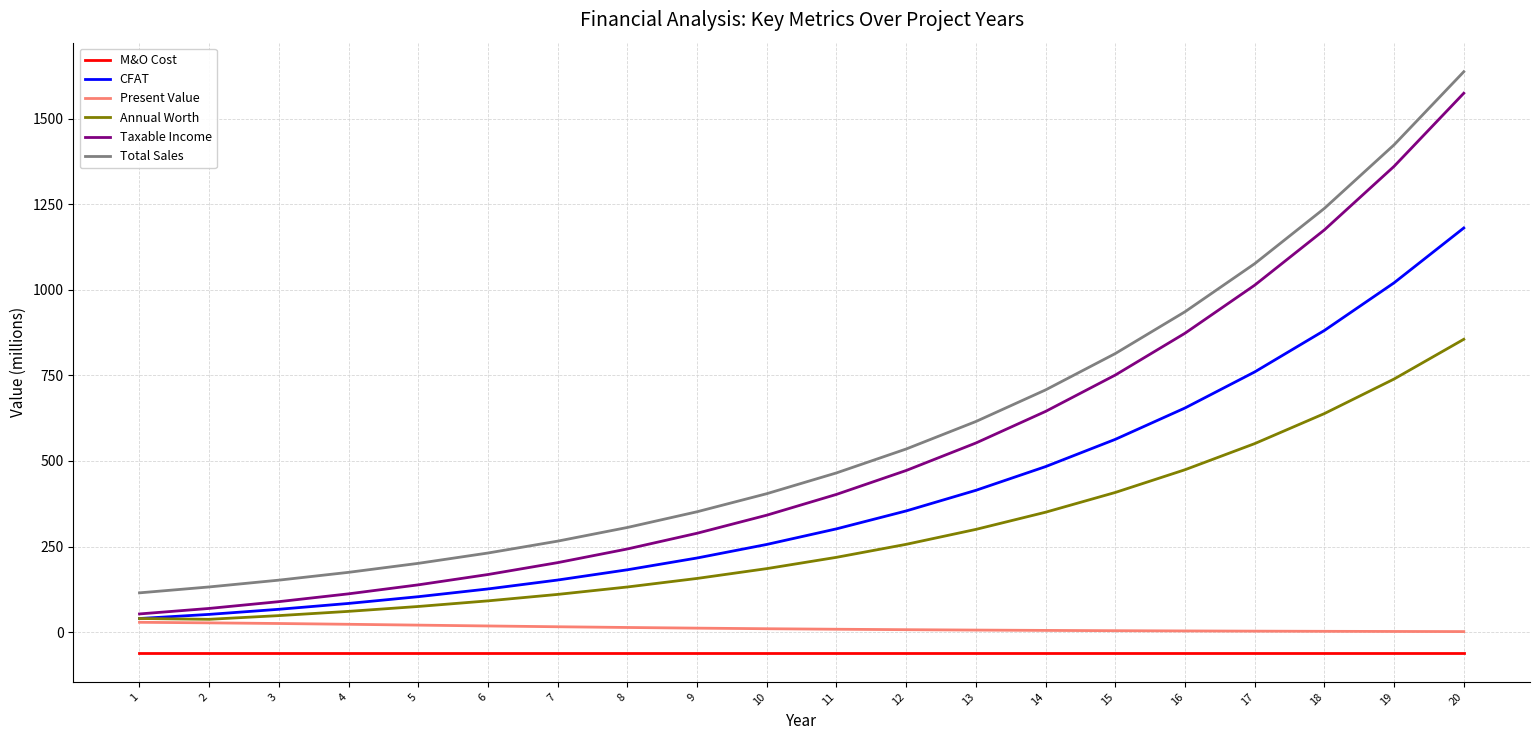

Read the M&O Cost value at 15.

-60.2